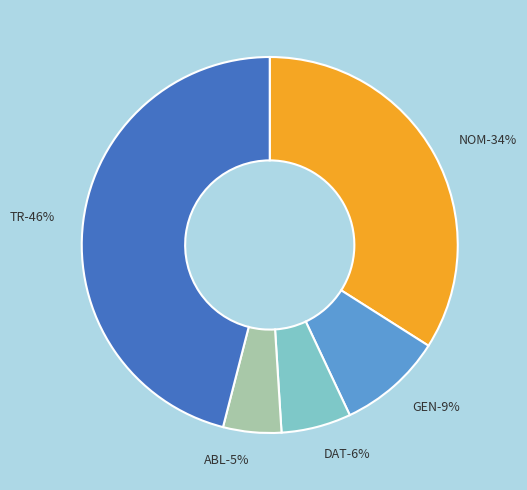

What is the change in value from NOM to ABL?

-29